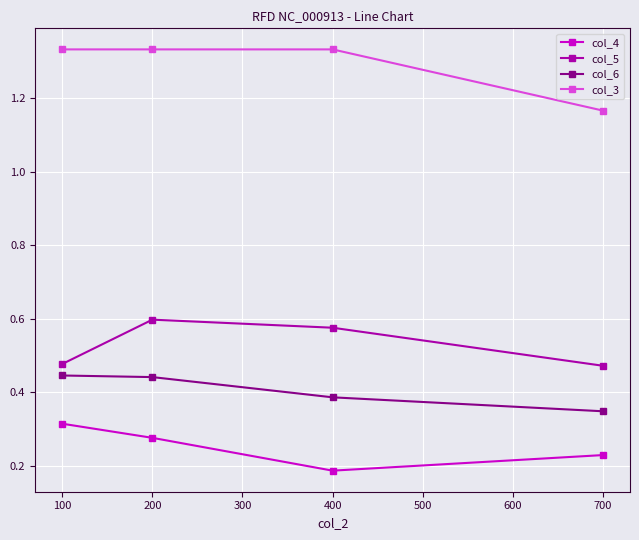

At 200, list the series in order from largest to smallest.

col_3, col_5, col_6, col_4